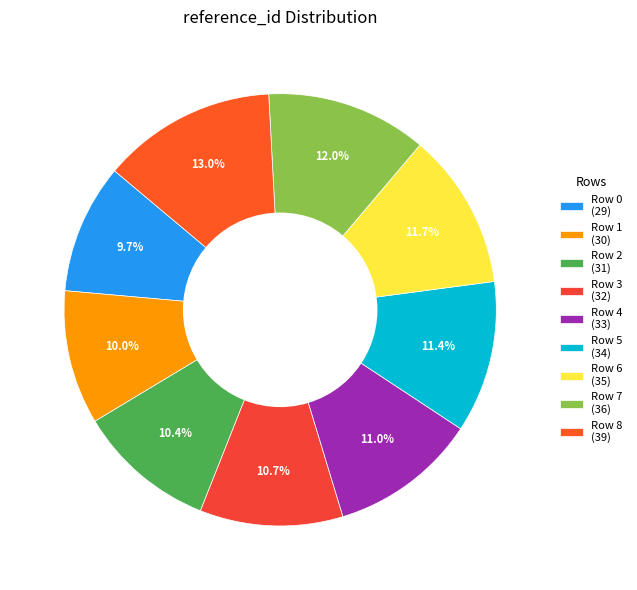

How many slices are in this pie chart?

9